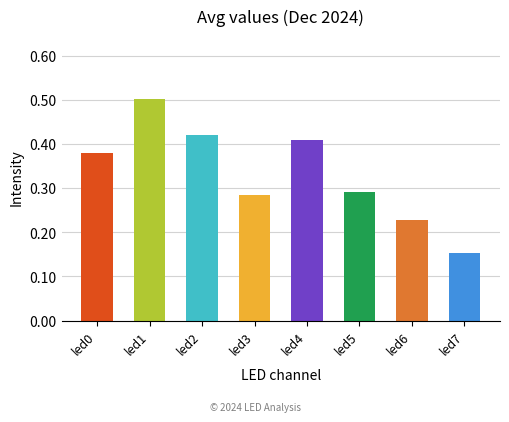

List the labels in order of value, smallest first.

led7, led6, led3, led5, led0, led4, led2, led1